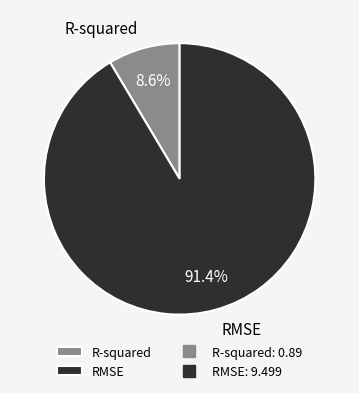

Rank the categories by value from lowest to highest.

R-squared, RMSE